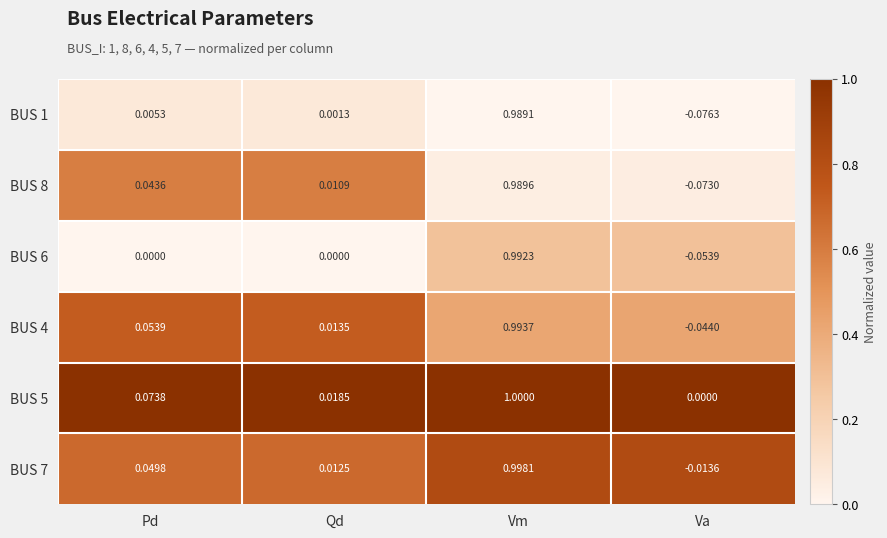

Where does the BUS 7 series first go above 0?

Pd